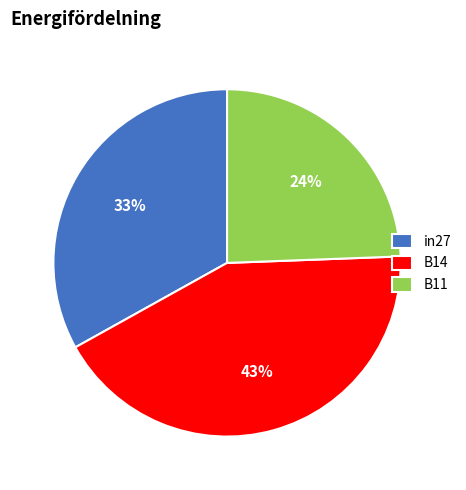

How many segments does this pie chart have?

3